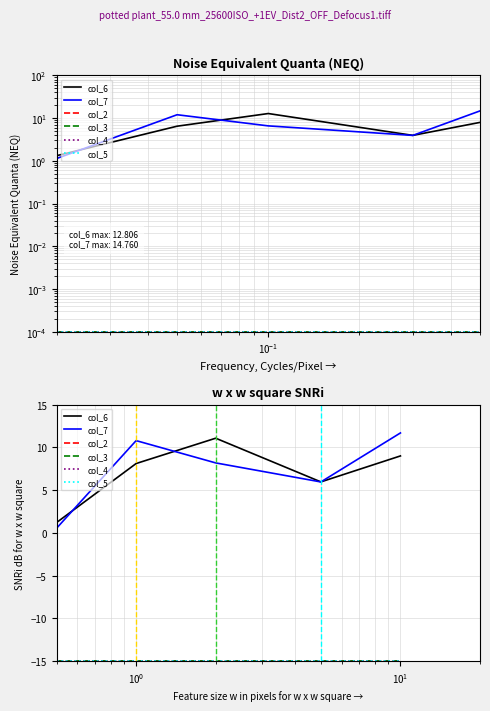

Reading right to left, what are all the values shown in this chart?

col_6: 9.0	6.0	11.1	8.1	1.2
col_7: 11.7	6.0	8.2	10.8	0.5
col_2: -15.0	-15.0	-15.0	-15.0	-15.0
col_3: -15.0	-15.0	-15.0	-15.0	-15.0
col_4: -15.0	-15.0	-15.0	-15.0	-15.0
col_5: -15.0	-15.0	-15.0	-15.0	-15.0